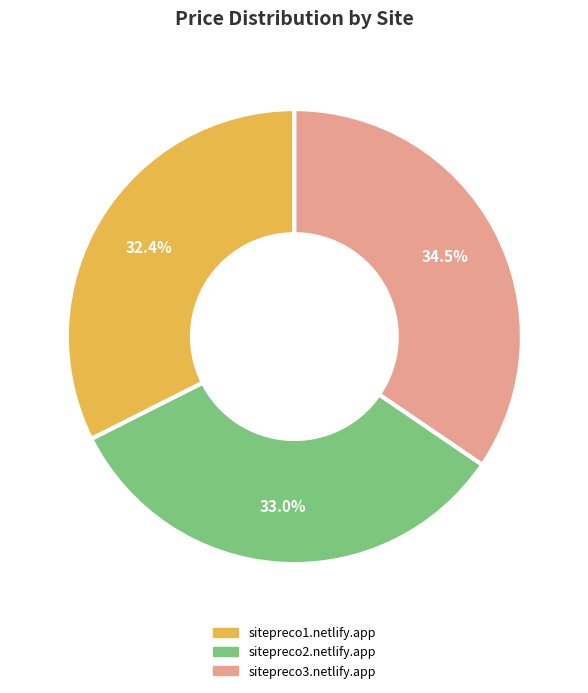

To the nearest percent, what percentage of the pie is sitepreco2.netlify.app?

33%